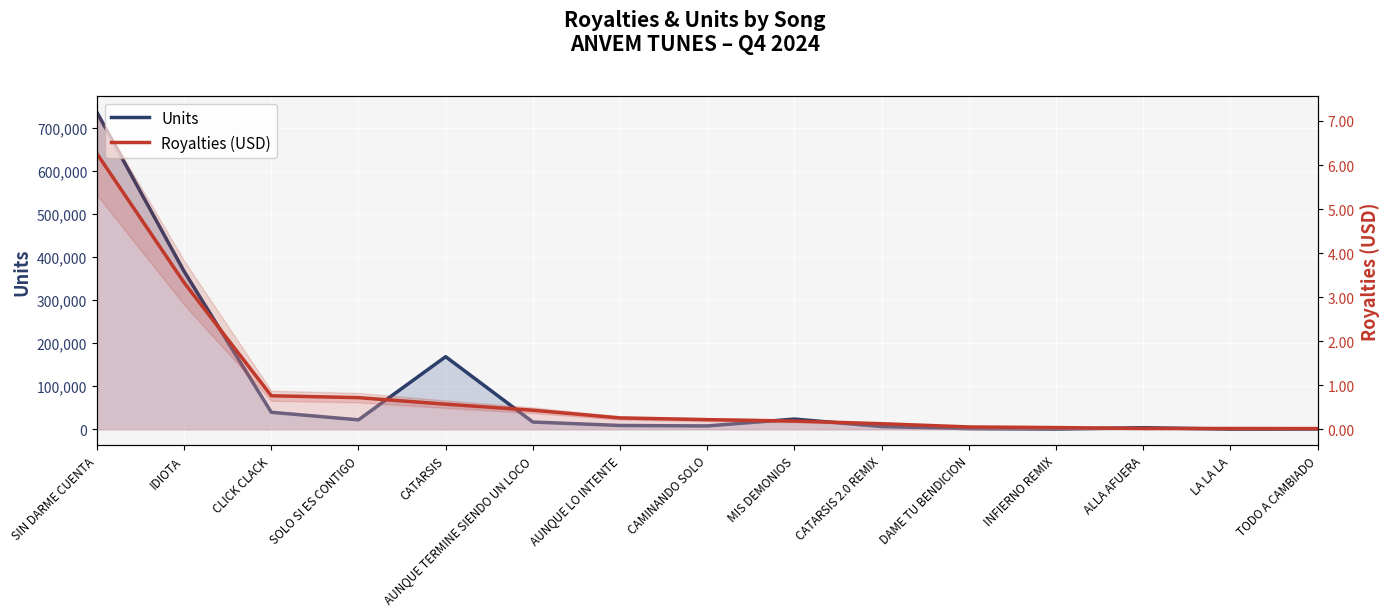

What is the label of the 15th point from the left?

TODO A CAMBIADO